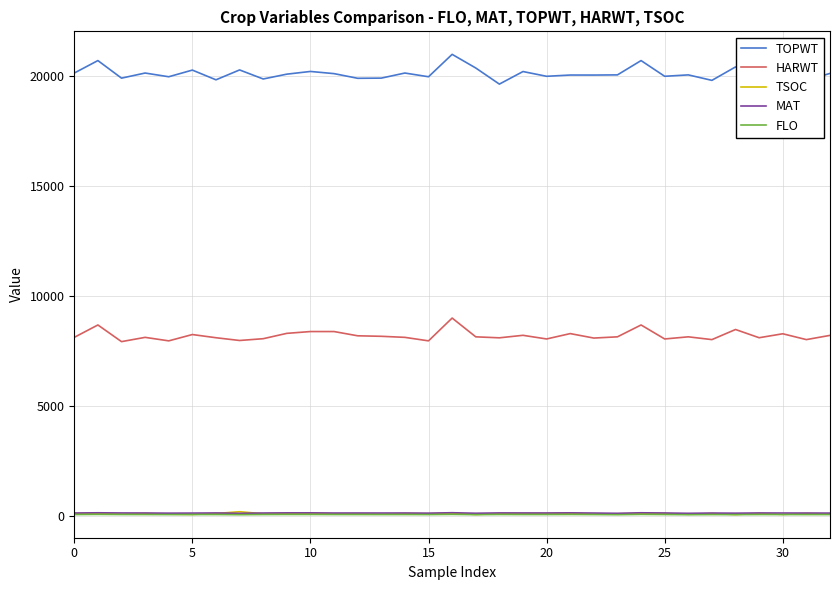

What is the greatest value displayed?

20991